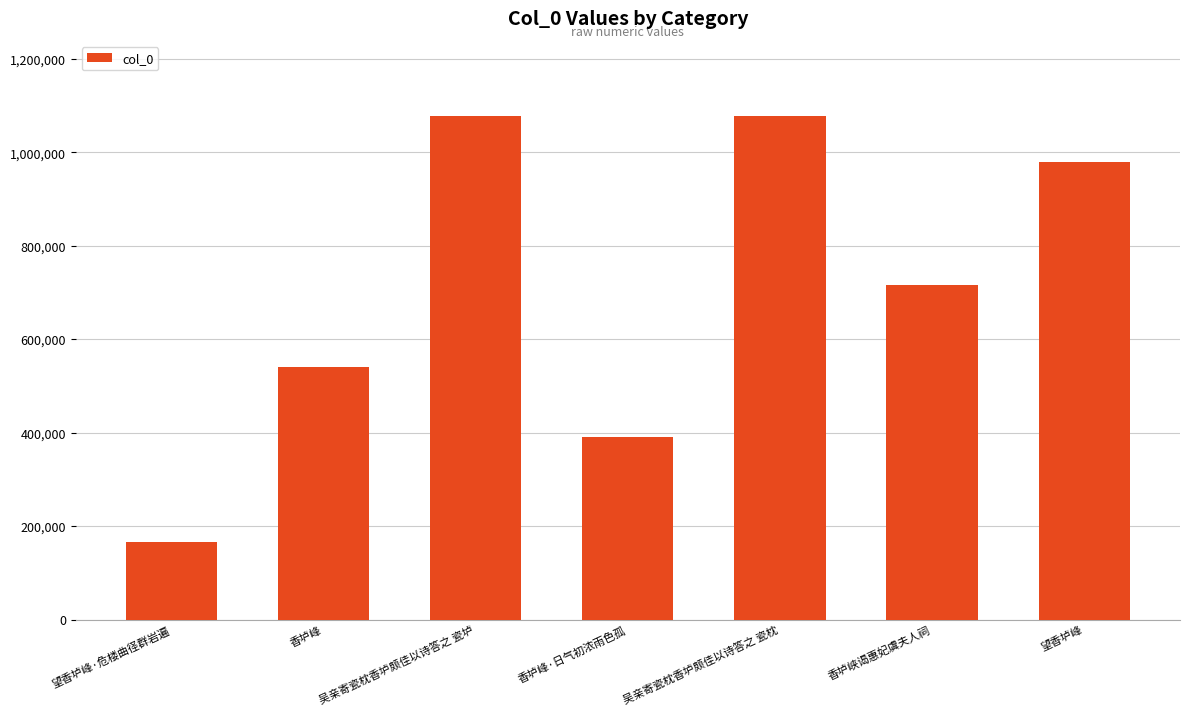

How many bars are there in total?

7